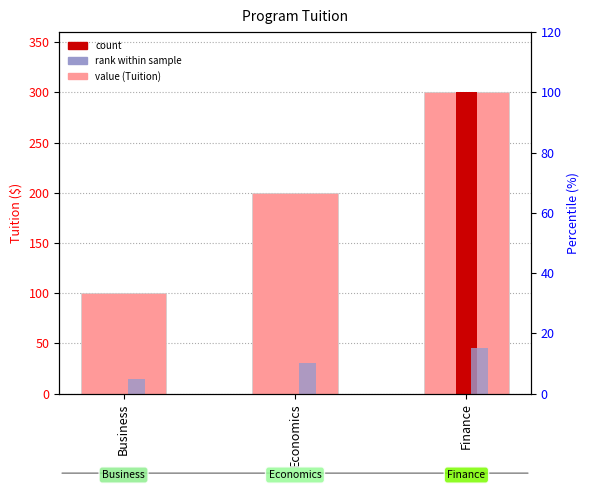

Approximately how many times larger is the value at Finance compared to Business?

3.0